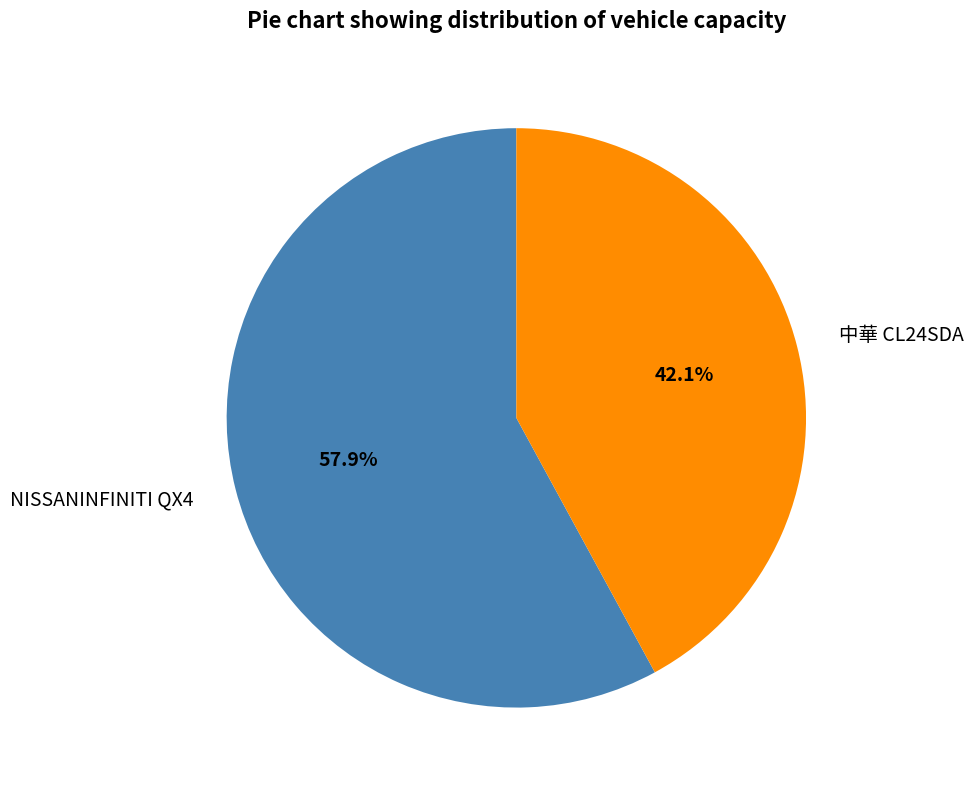

Is there a majority slice in this chart?

Yes